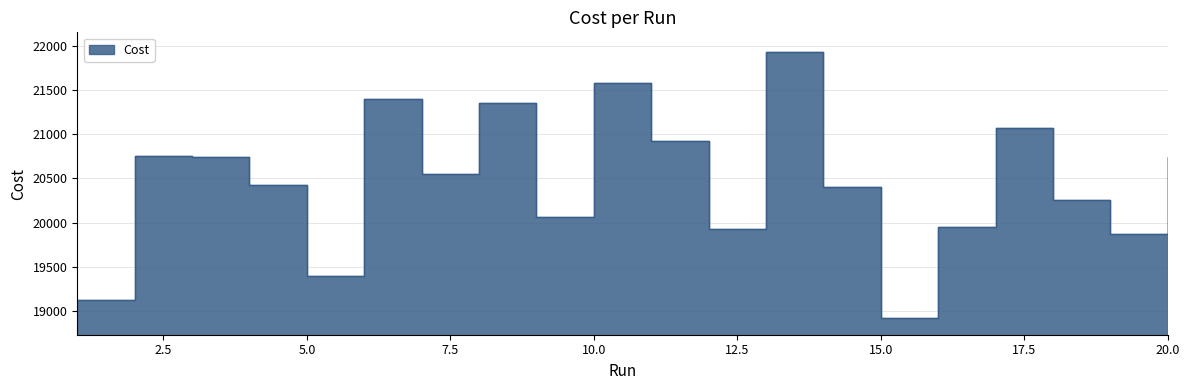

Reading right to left, extract all data points from this chart.

20747.0	19873.0	20261.0	21064.0	19947.0	18925.0	20400.0	21930.0	19927.0	20927.0	21576.0	20064.0	21355.0	20553.0	21401.0	19403.0	20422.0	20737.0	20748.0	19124.0